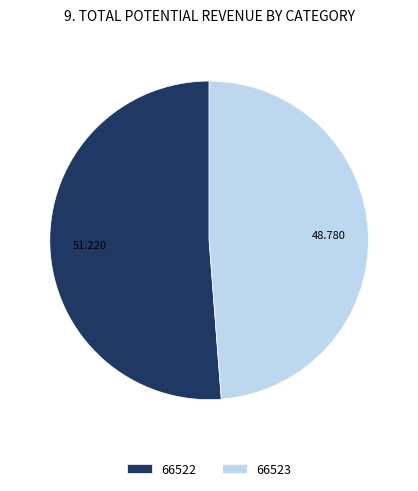

What is the smallest slice in the pie chart?

66523